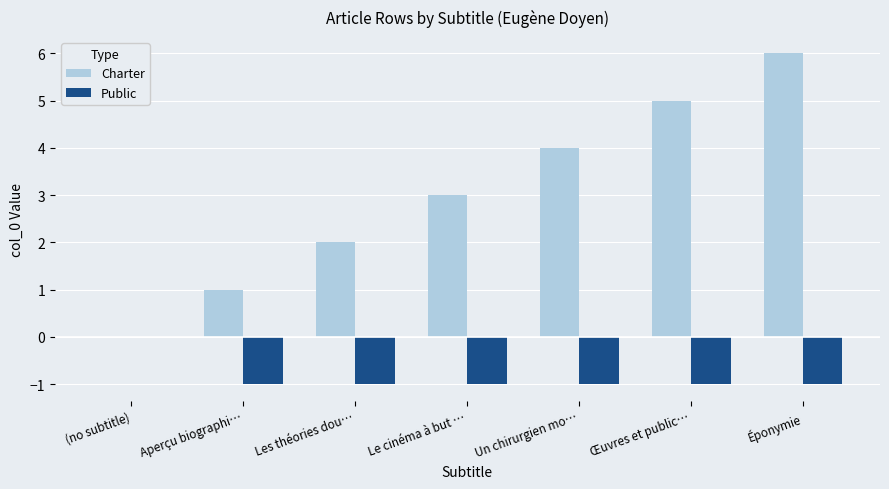

What is the sum of all Public values?

-6